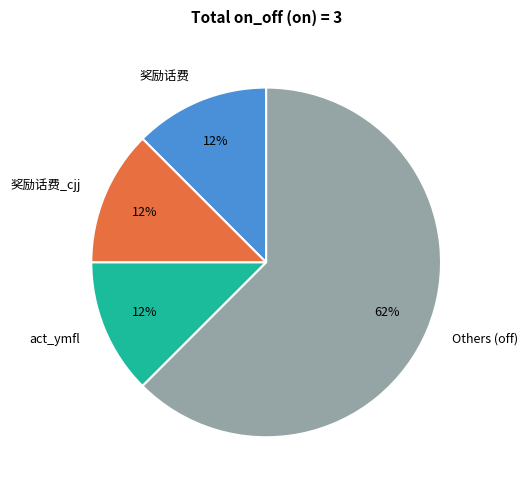

The Others (off) slice represents 71% of the pie. True or false?

False